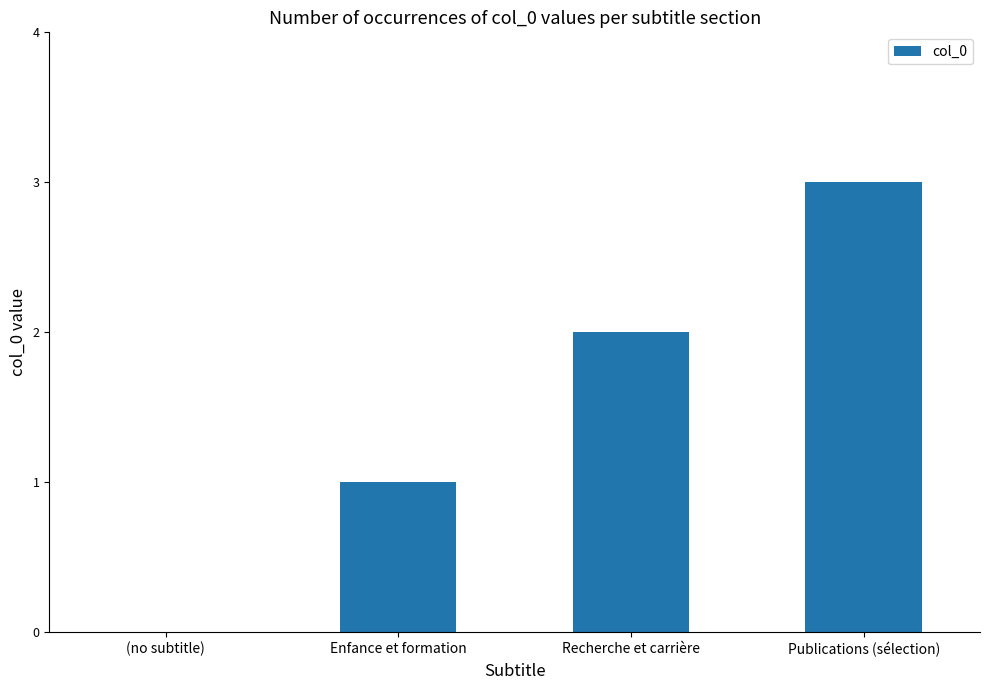

Count the values in the range 1 to 3.

3